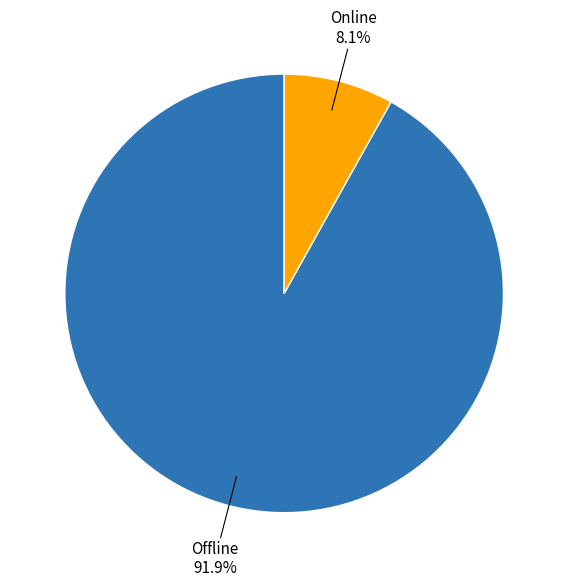

How many segments does this pie chart have?

2